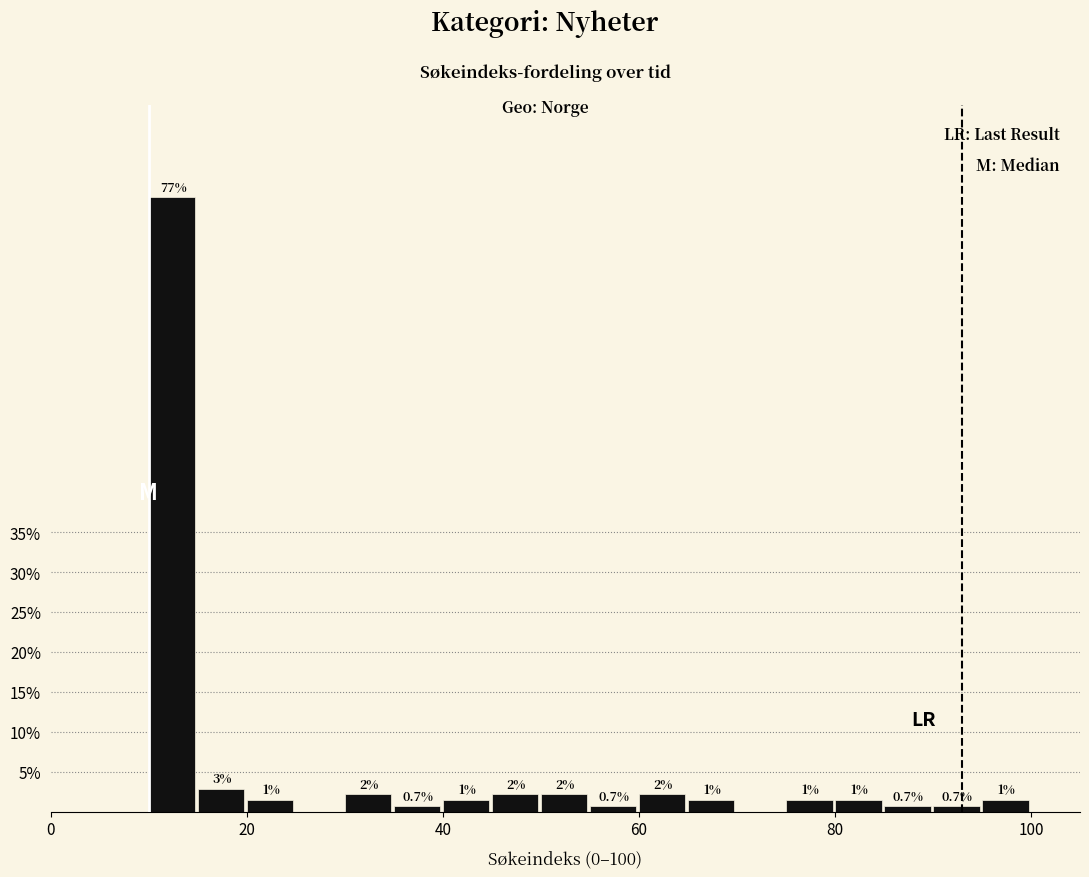

Read against the x-axis, roughly where is the centre of the tallest bar?

12